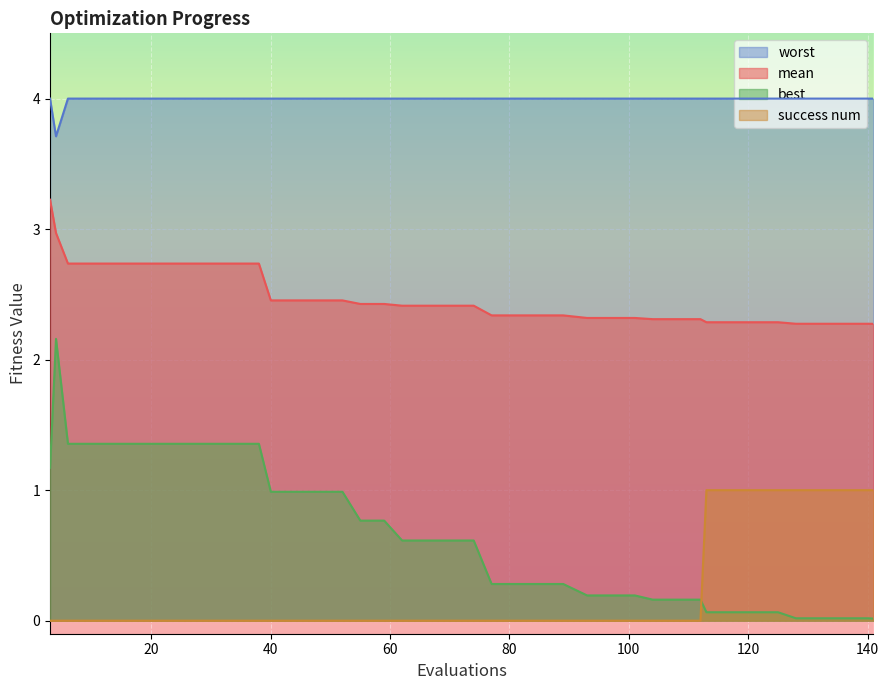

What is the average value of the best series?

0.7